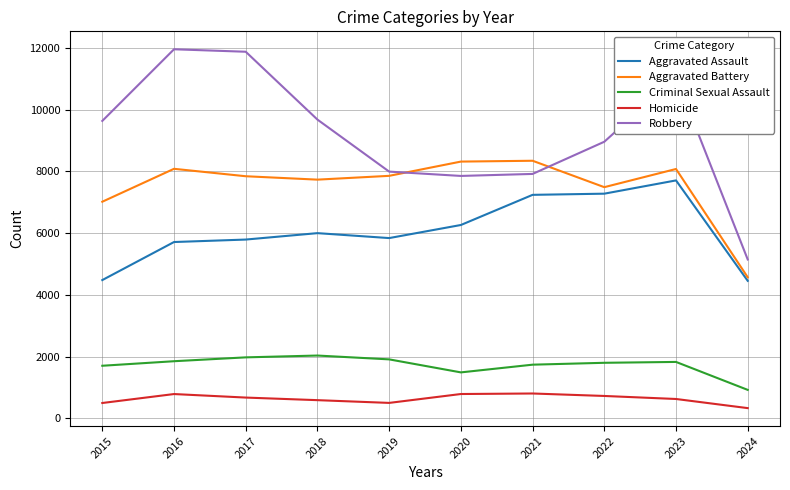

Which series has the largest total across all categories?

Robbery